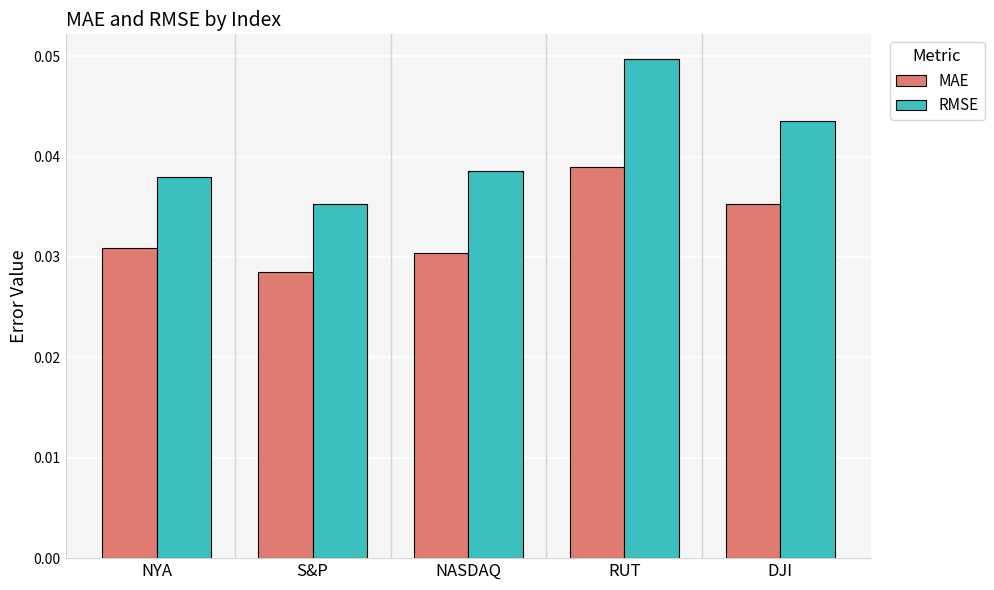

Where is MAE nearest to the value 0?

S&P